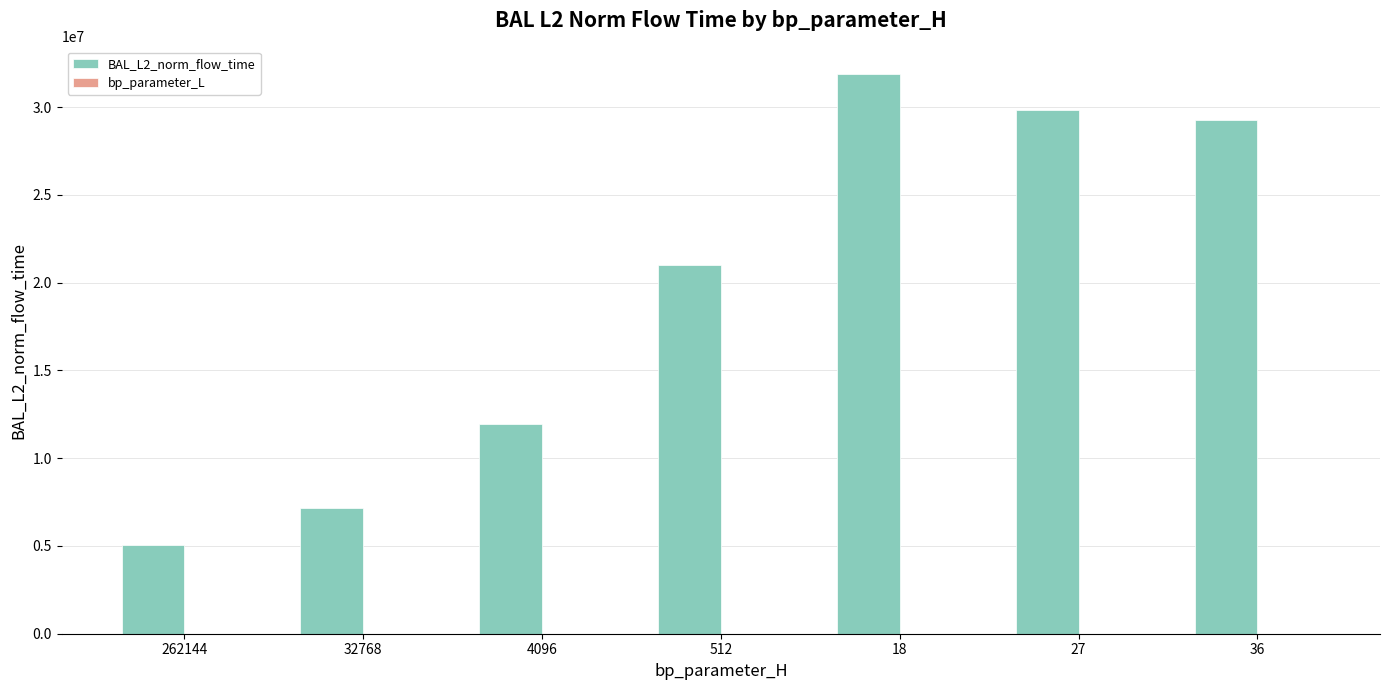

What is the average value of the BAL_L2_norm_flow_time series?

19435088.9